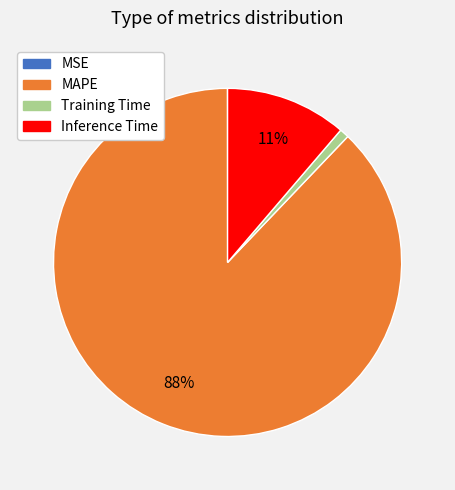

To the nearest percent, what is the difference between the largest and smallest slice percentages?

88%